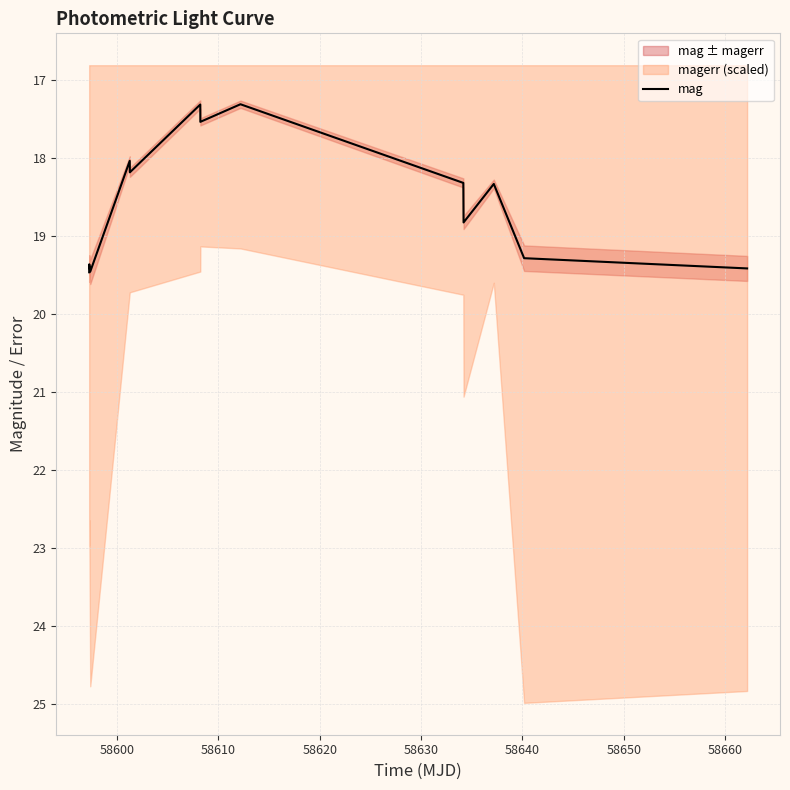

What is the value of the 1st point from the left?

19.5